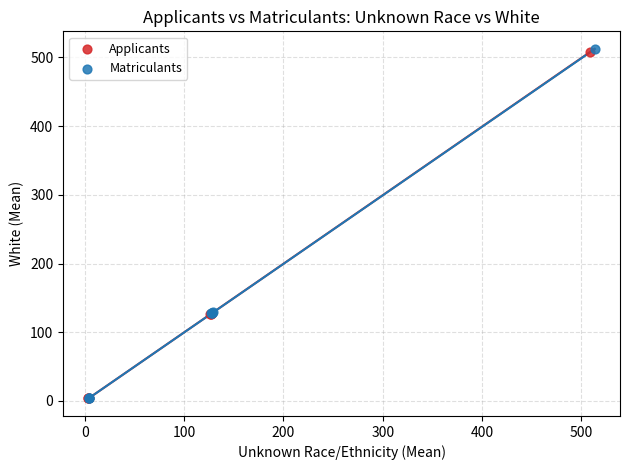

Which series has the largest Y range (max minus min)?

Matriculants